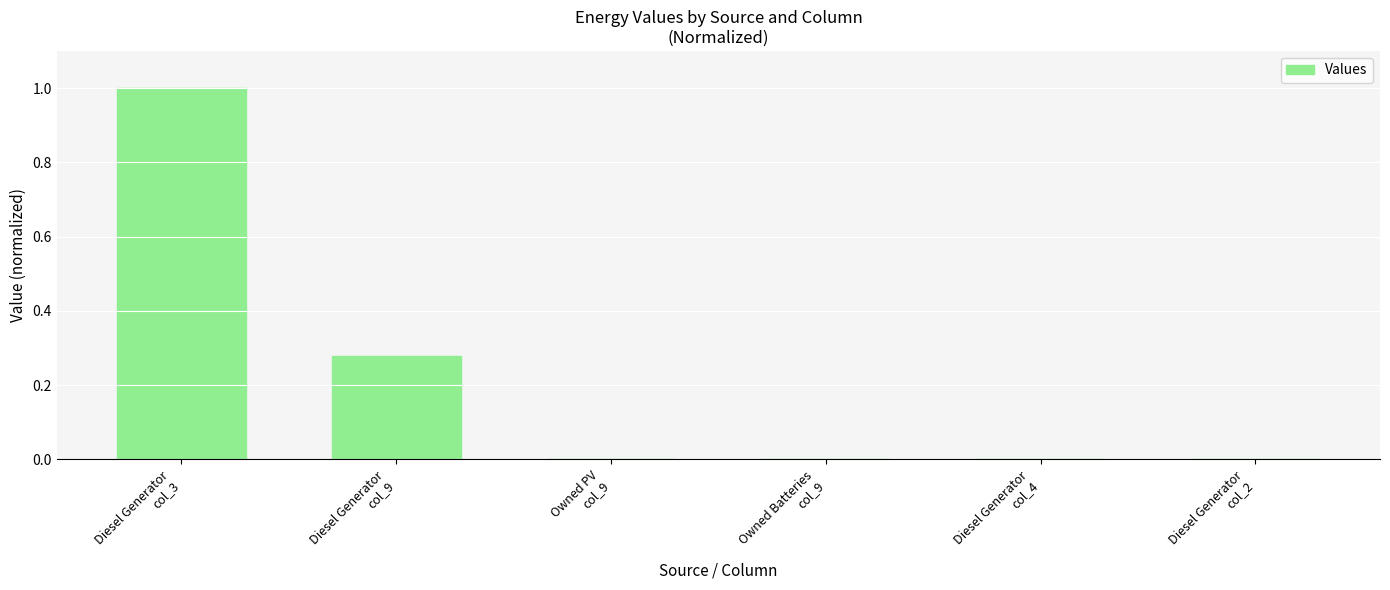

The chart shows a value of 0.0 at Diesel Generator
col_4. True or false?

True